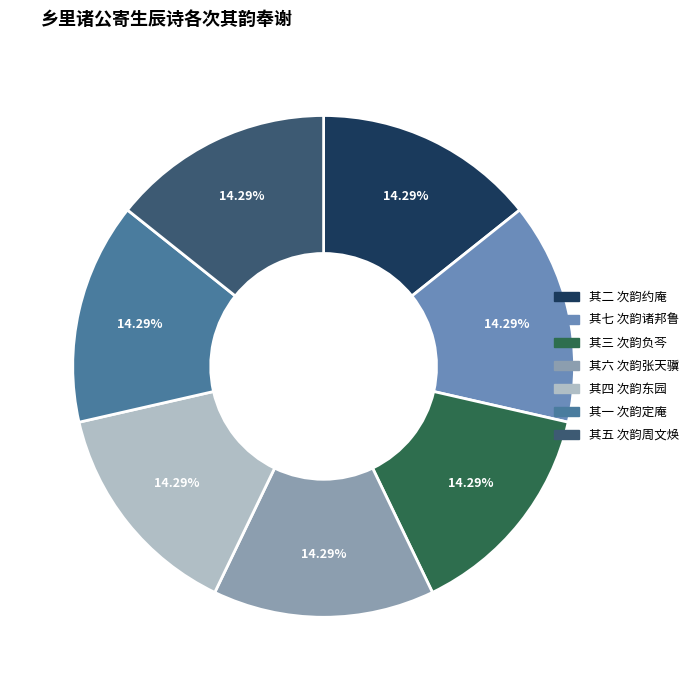

How many slices are in this pie chart?

7